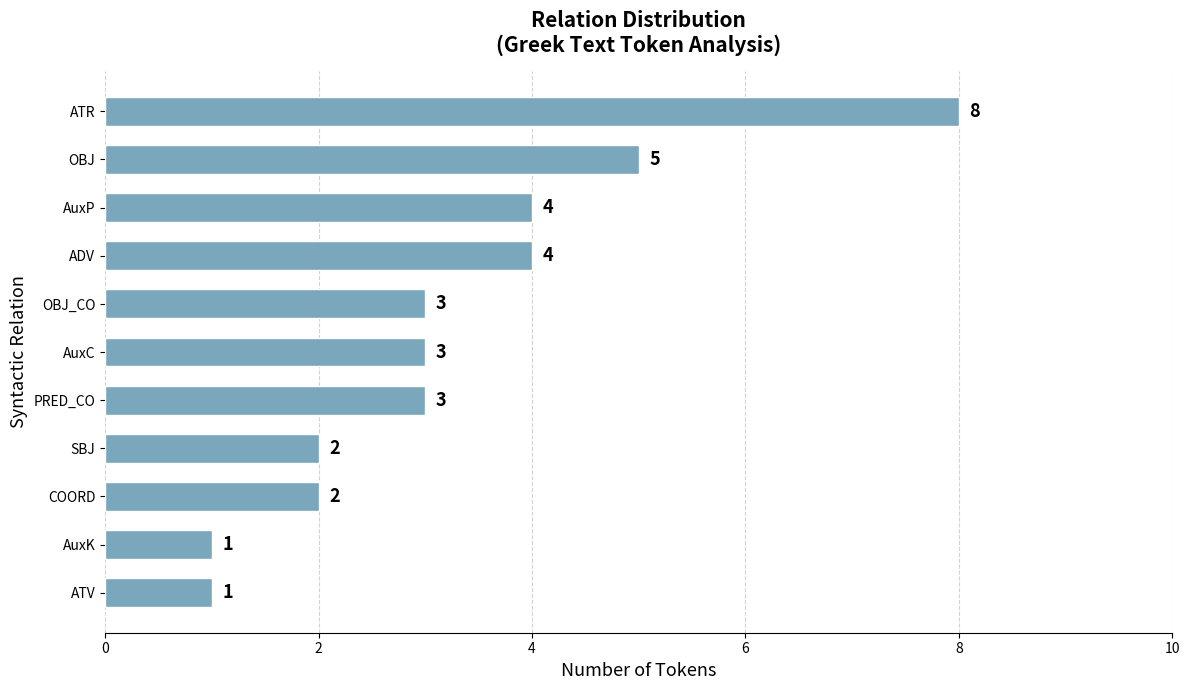

Which category has the highest value across all series?

ATR